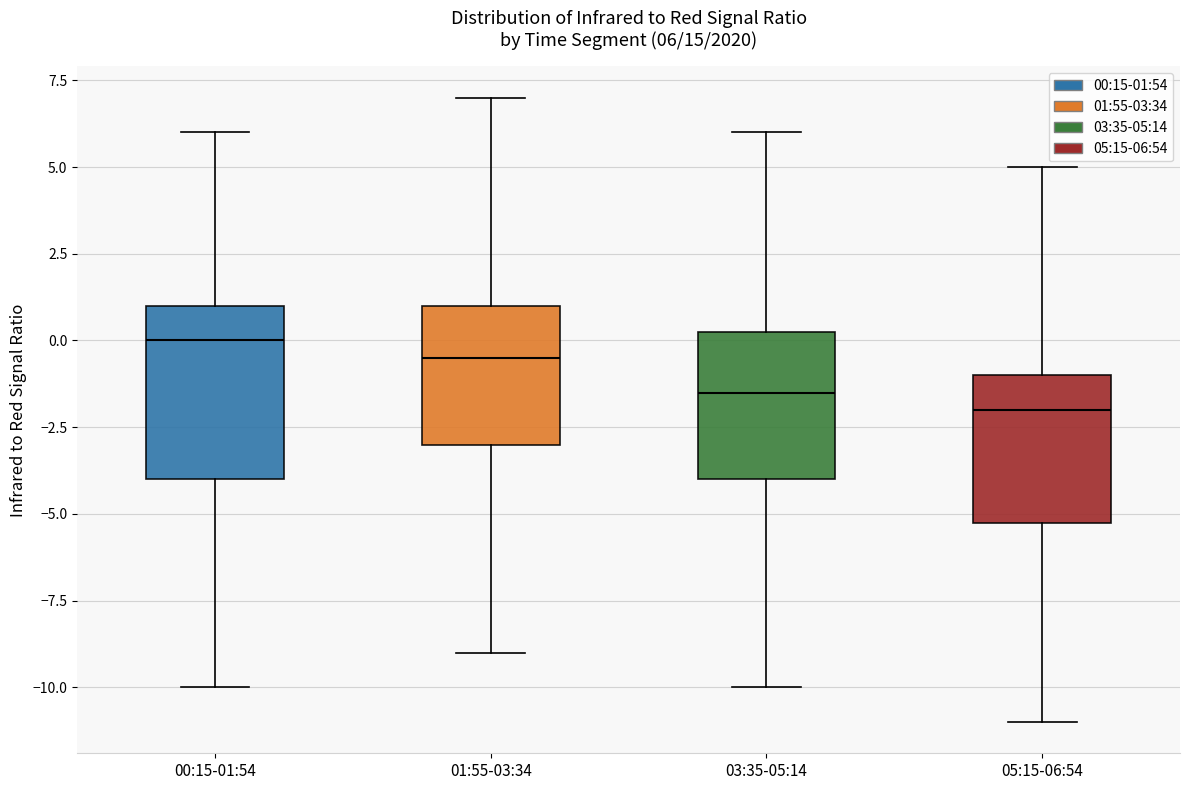

Which box is the tallest, from its lower edge to its upper edge?

00:15-01:54